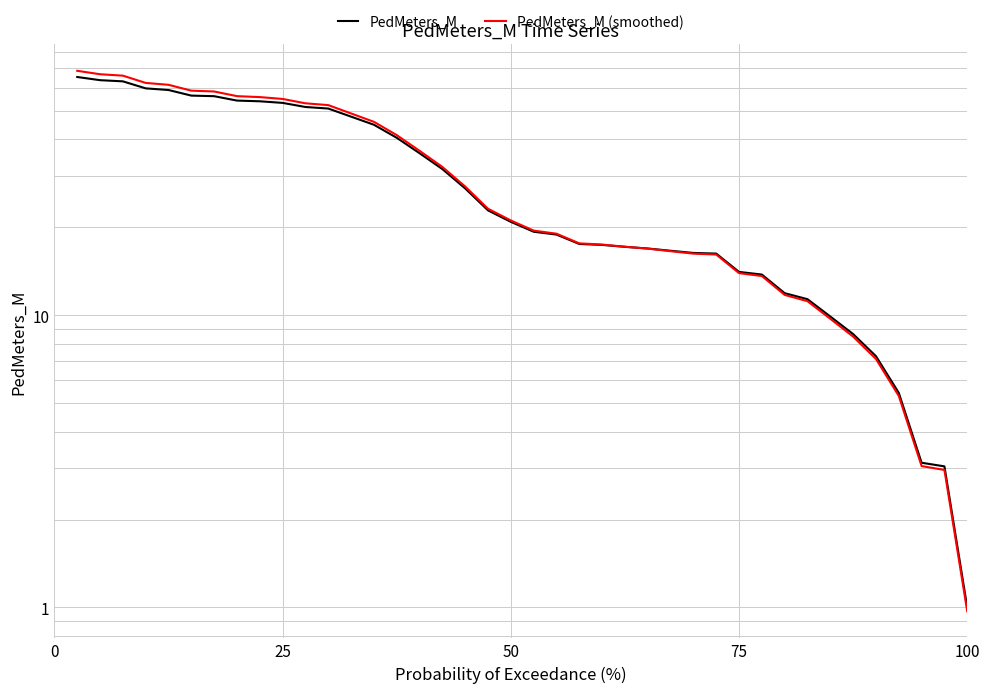

After their last crossing, which series has the higher values: PedMeters_M (smoothed) or PedMeters_M?

PedMeters_M